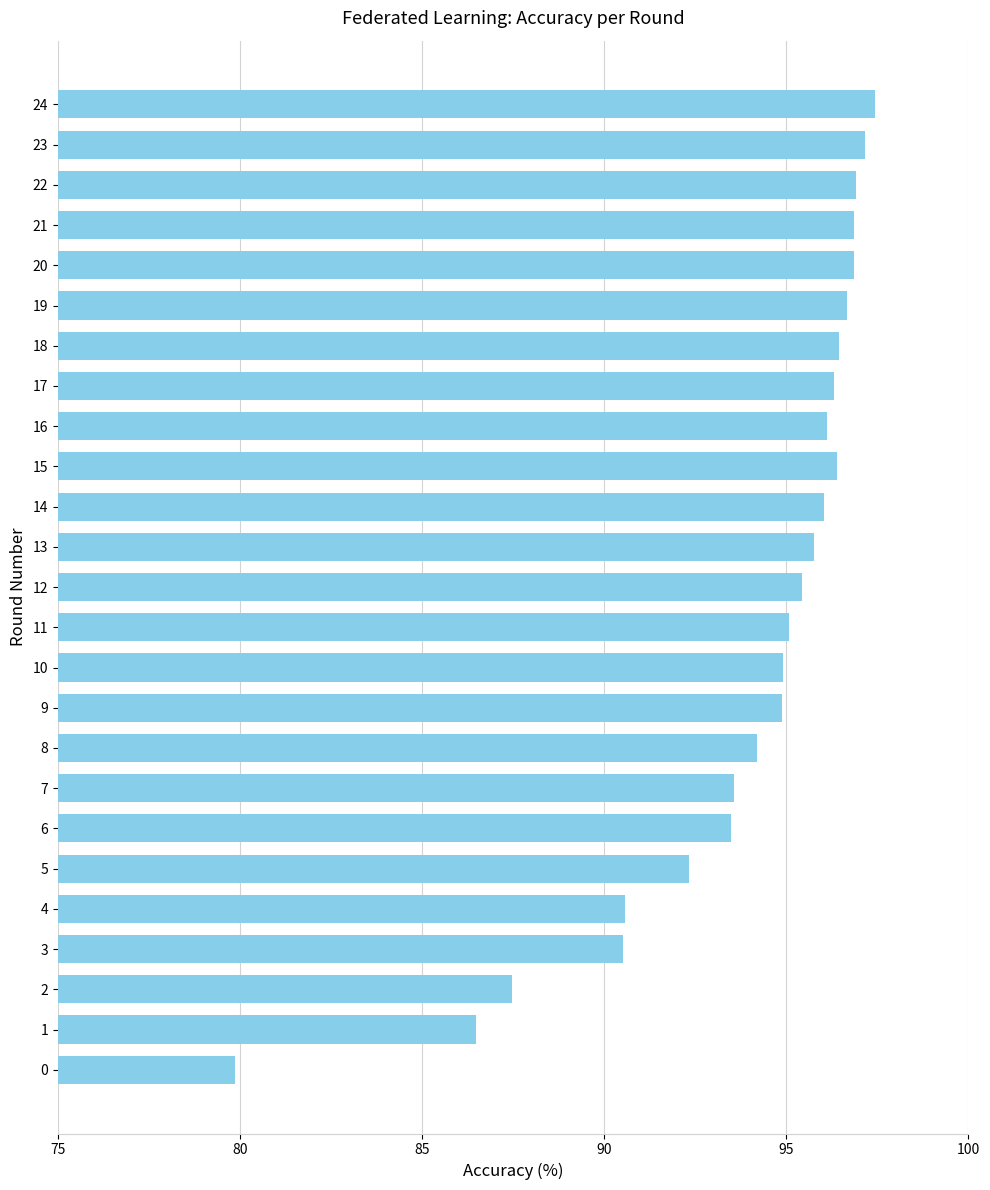

Between 3 and 14, which is larger?

14